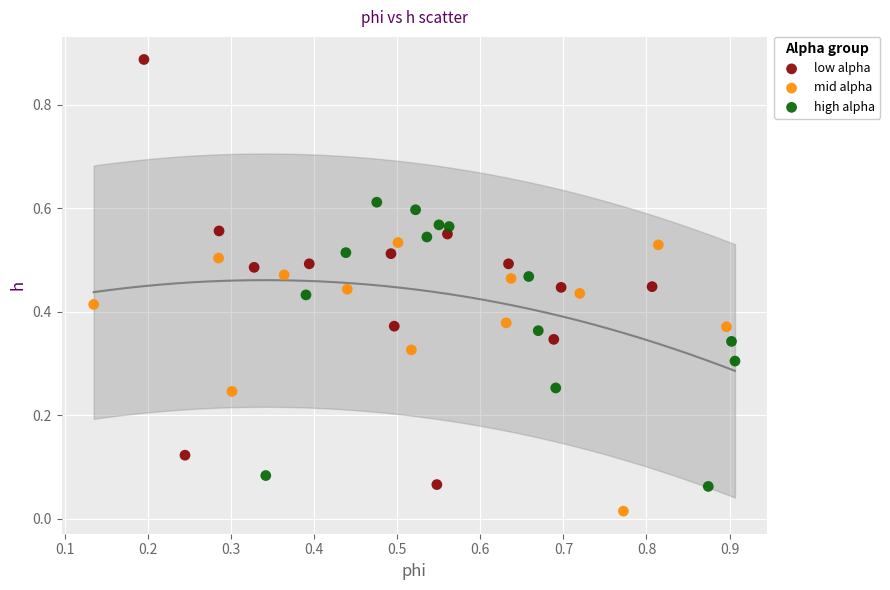

Which series has the widest spread of Y values?

low alpha